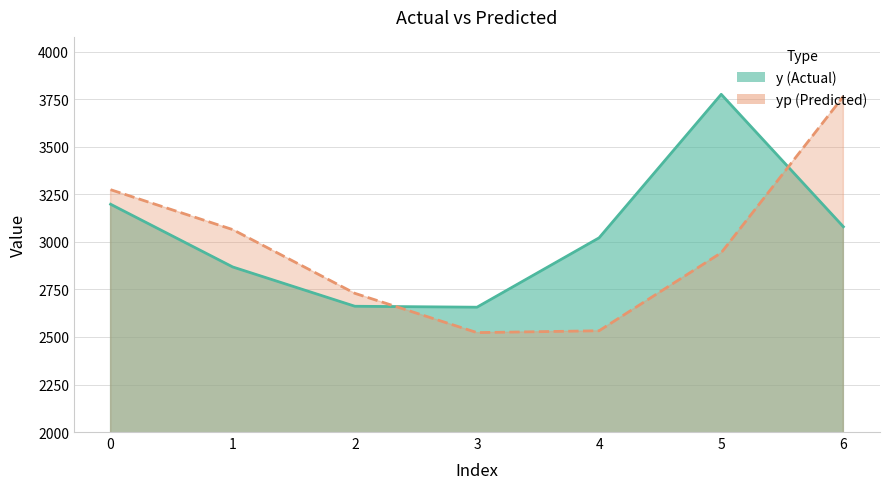

Does the chart have visible grid lines?

Yes